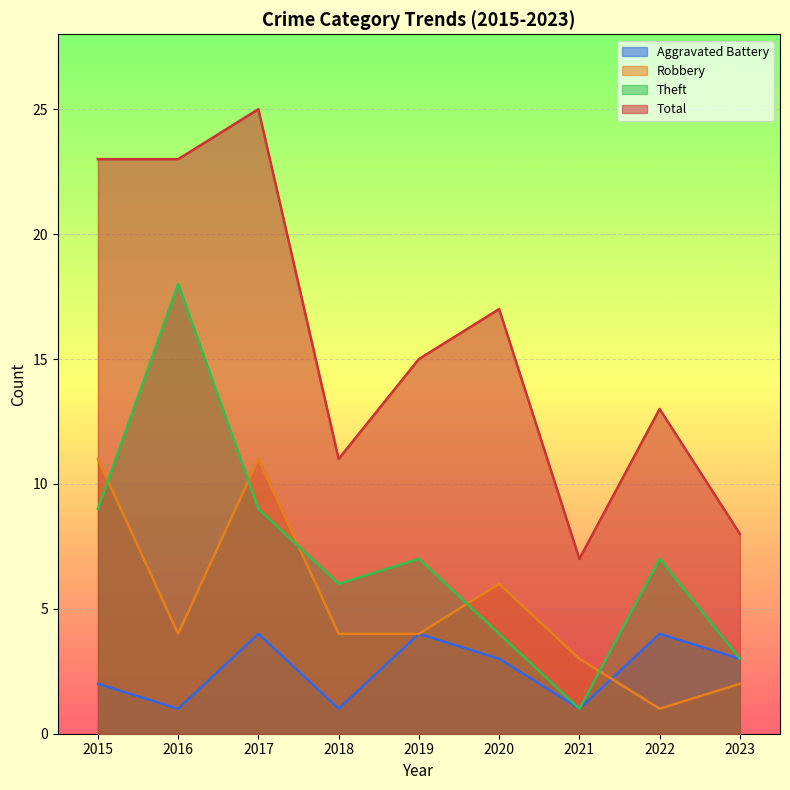

Count the number of data series in this chart.

4